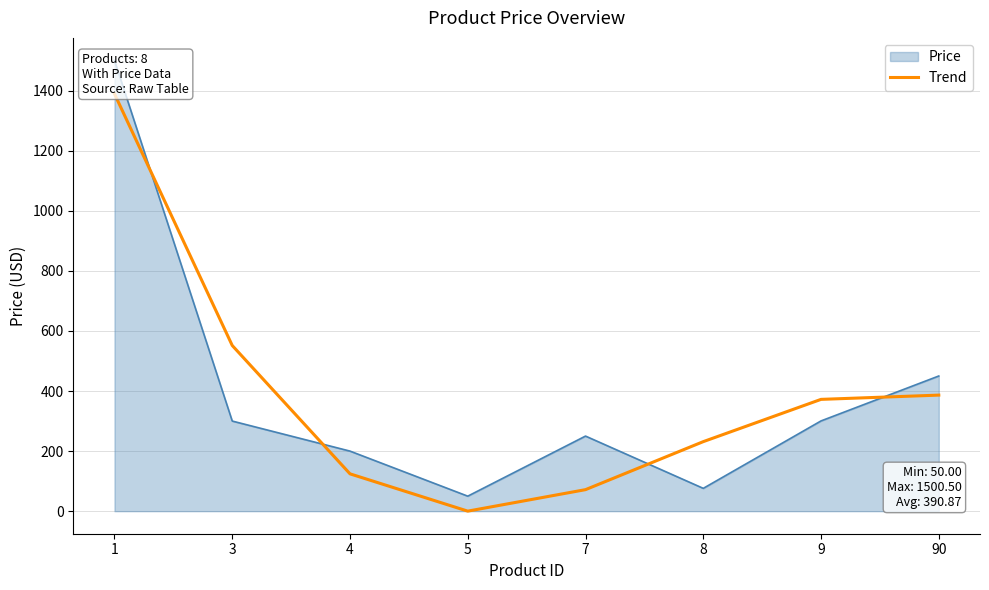

What is the difference between the values at 7 and 3?

479.8